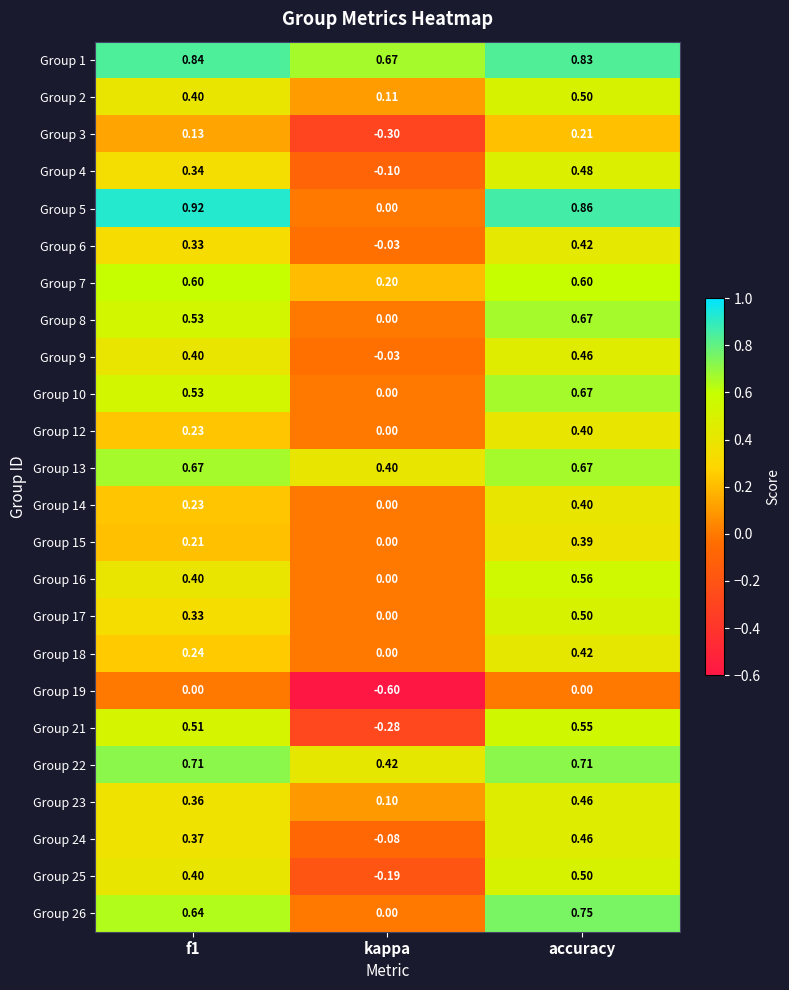

At which category does the chart reach its minimum across all series?

kappa